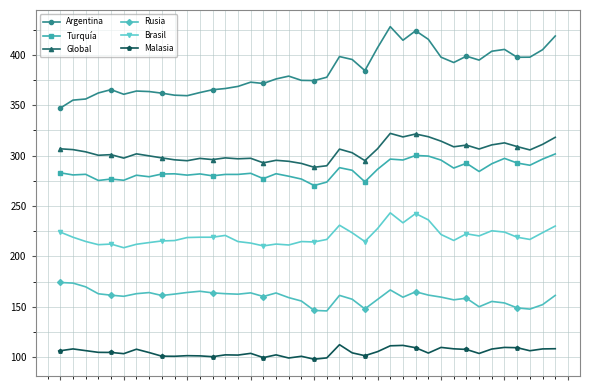

Which series has the largest total across all categories?

Argentina